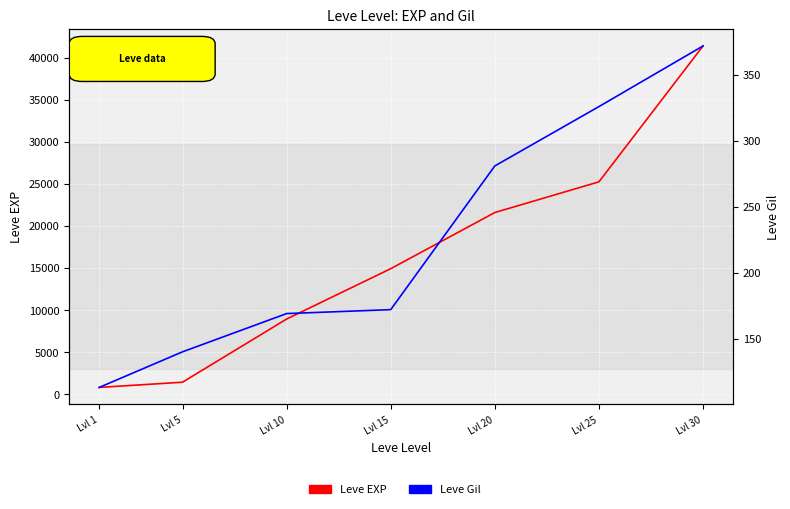

What is the smallest value displayed?

113